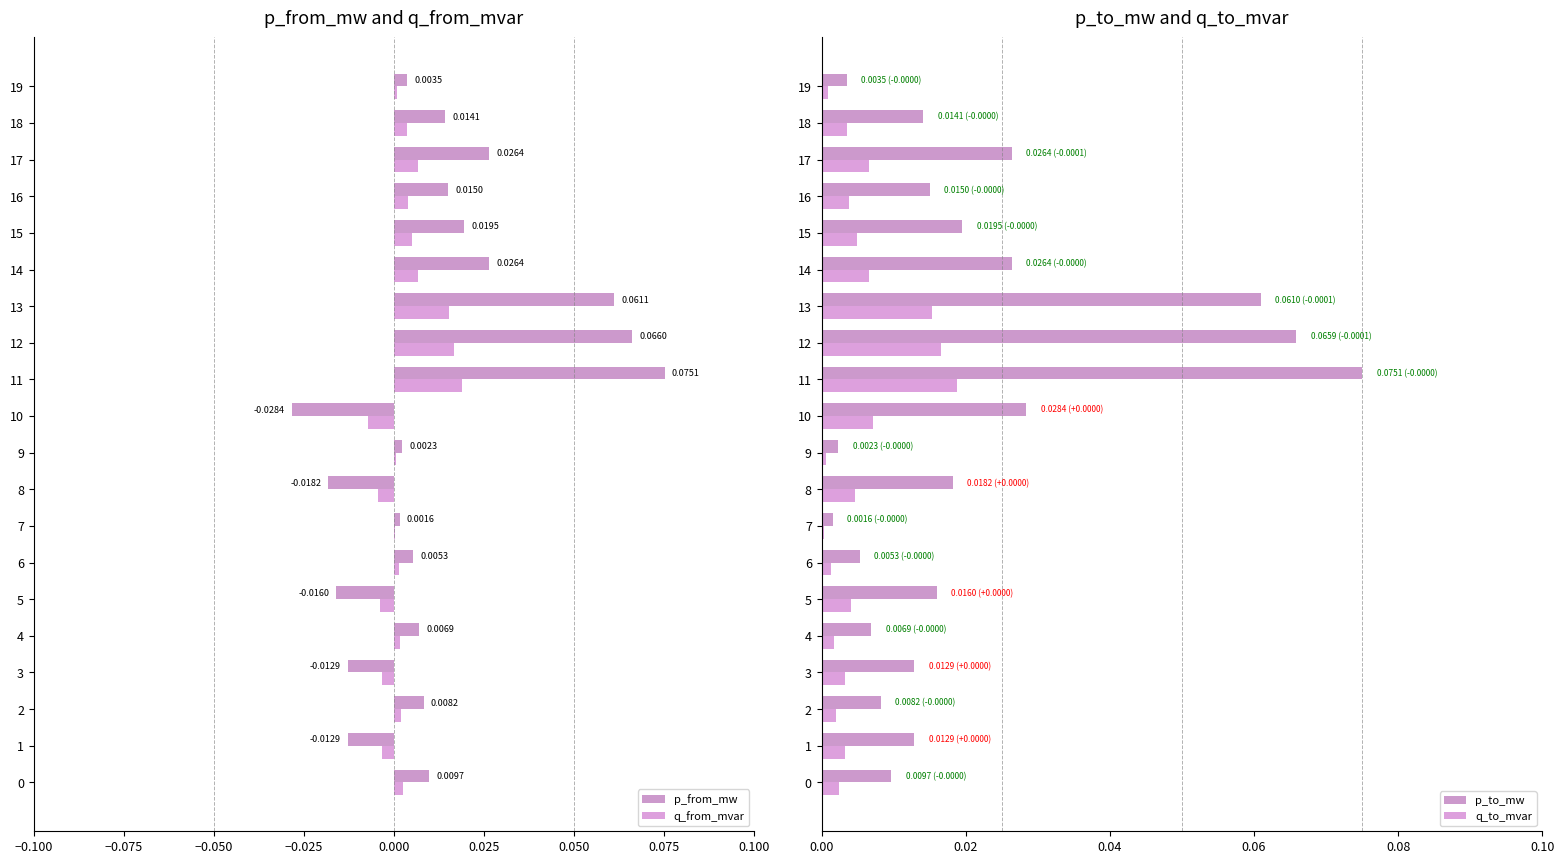

How many values in p_from_mw are below zero?

5